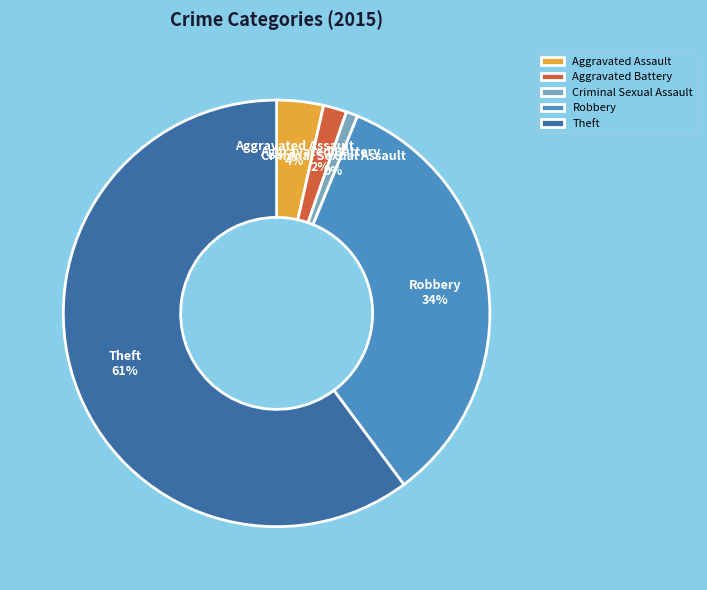

Is it true that Criminal Sexual Assault is 0% of the pie?

True